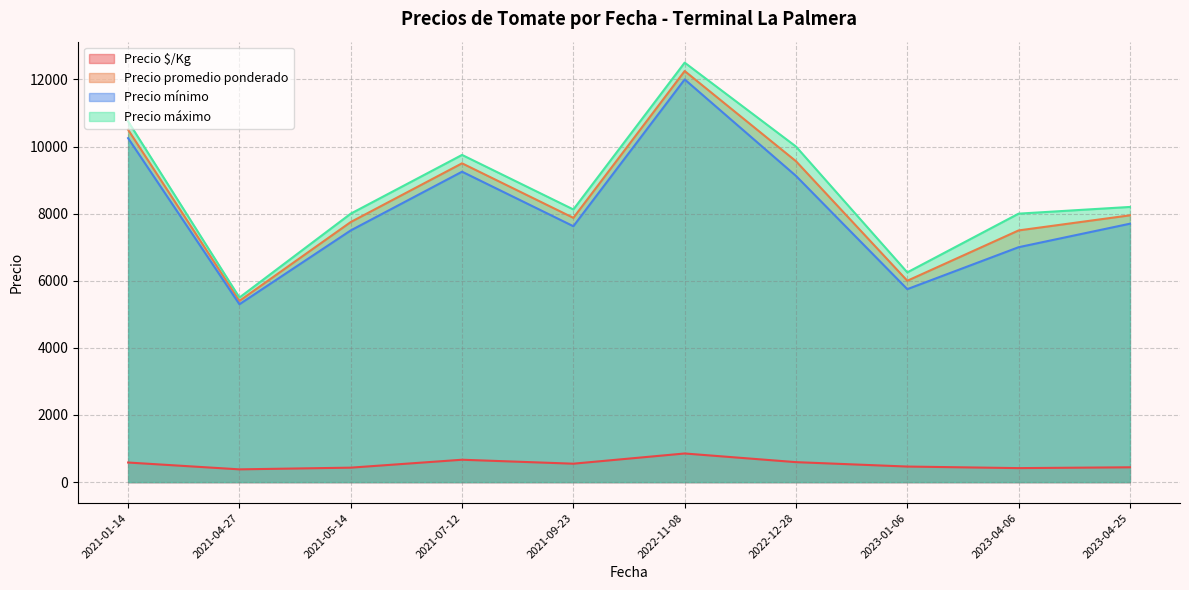

True or false: Precio máximo and Precio $/Kg cross at least once.

False